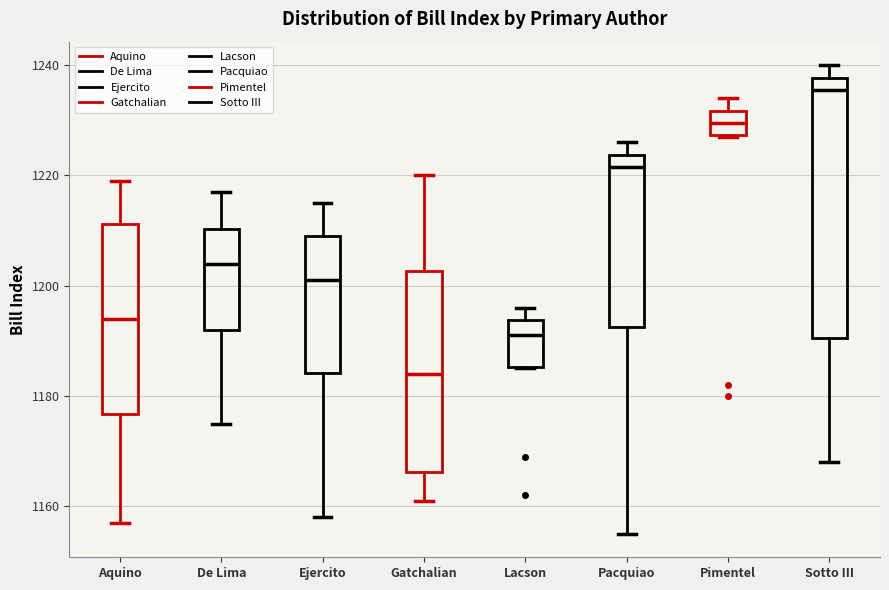

Which box has the lowest median line?

Gatchalian